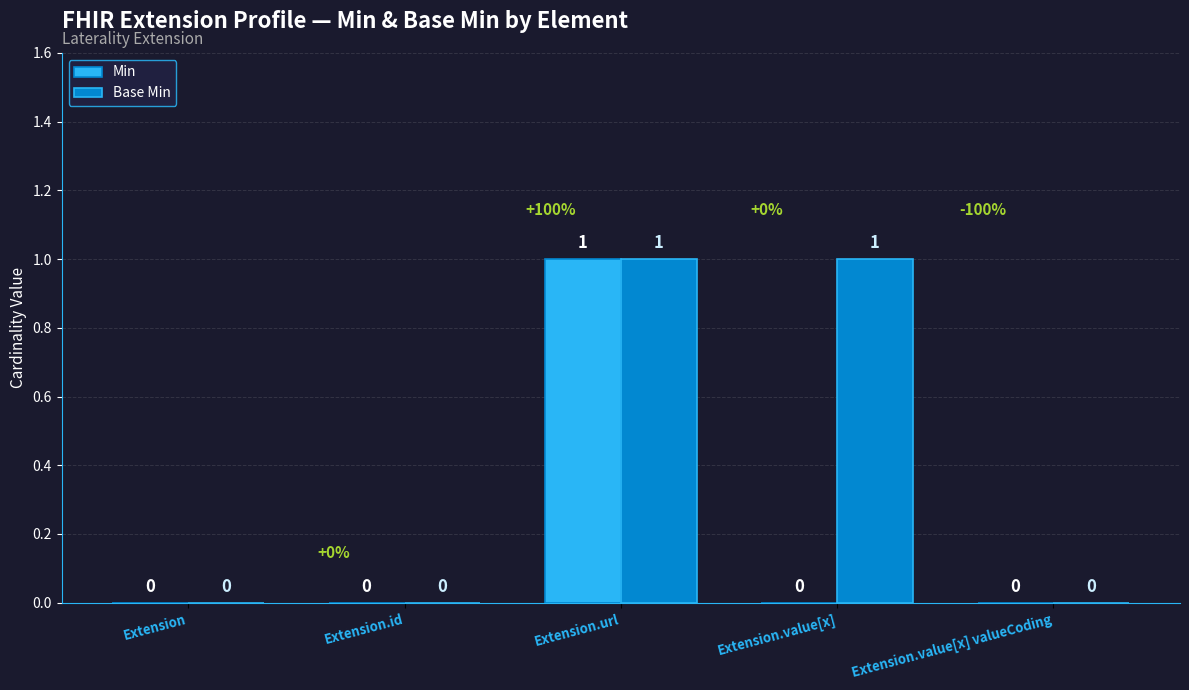

Which category has the highest value in the Min series?

Extension.url